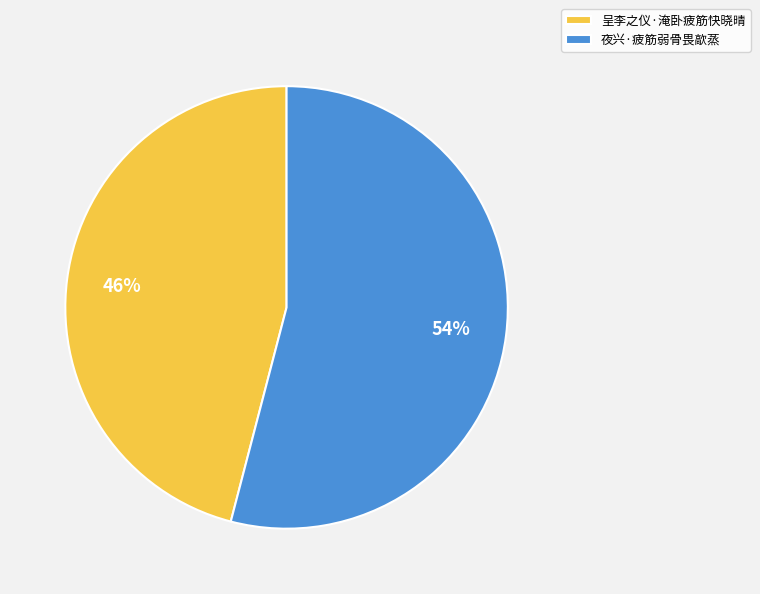

Between 呈李之仪·淹卧疲筋快晓晴 and 夜兴·疲筋弱骨畏歊蒸, which is larger?

夜兴·疲筋弱骨畏歊蒸